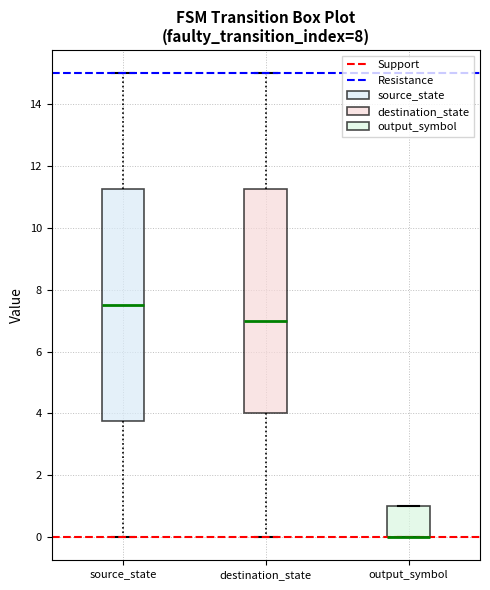

Where is the lower edge of the box for destination_state on the y-axis? The values are not printed on the chart, so give them approximately, as read against the axis.

4.0